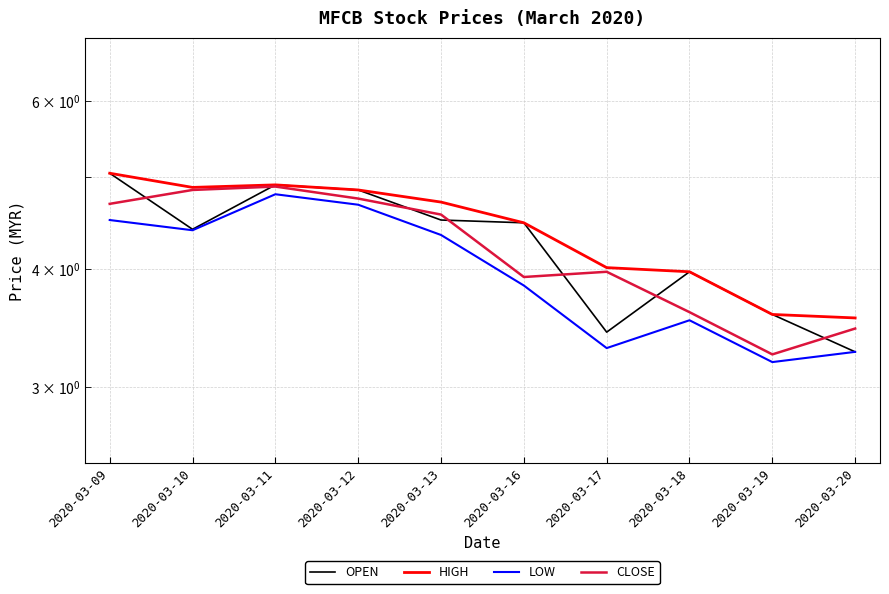

What is the spread (max minus min) of values at 2020-03-17?

0.7